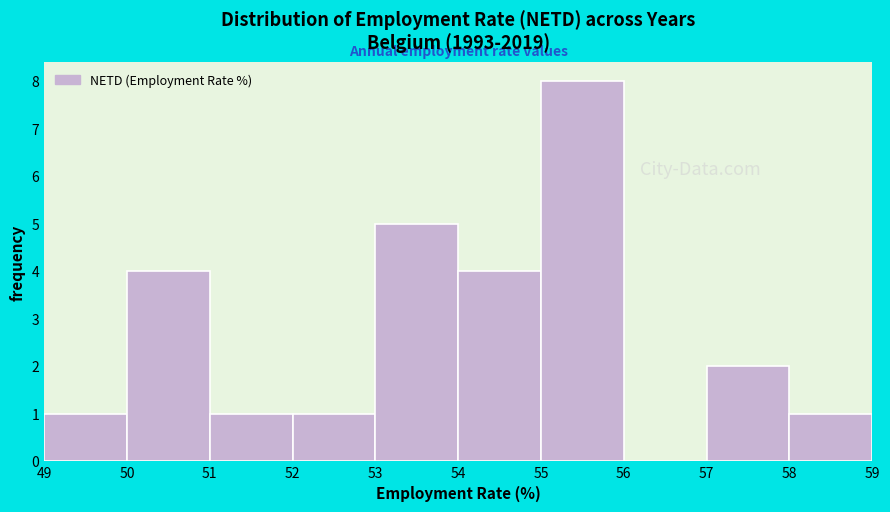

Which range on the x-axis has the tallest bar?

55 to 56